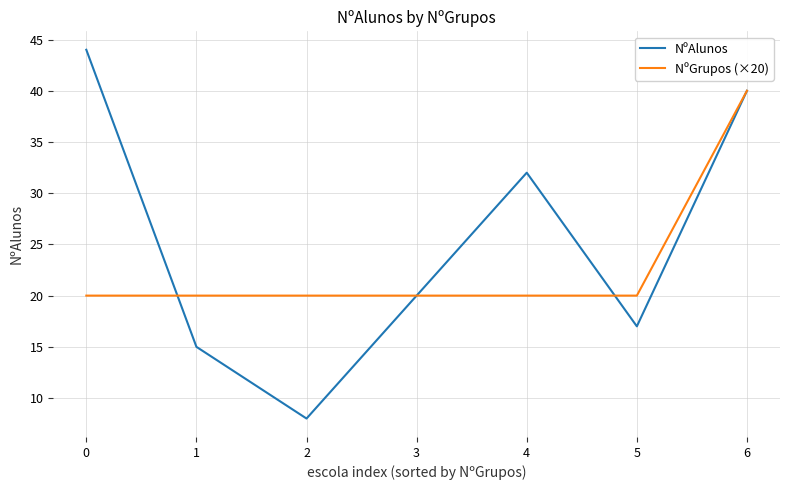

True or false: NºAlunos and NºGrupos (×20) intersect in this chart.

True